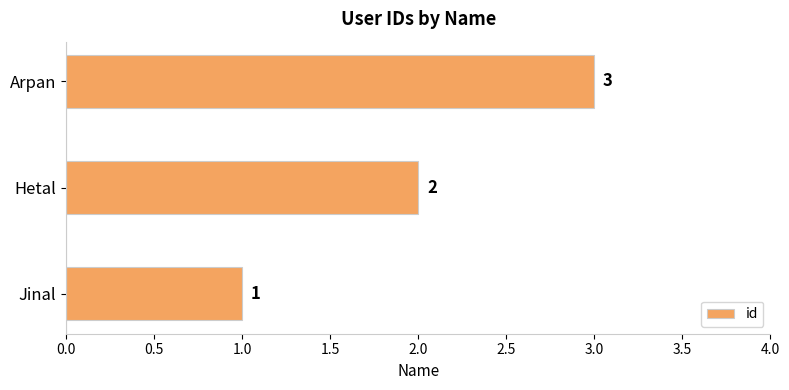

Is it true that the value at Arpan is 4?

False